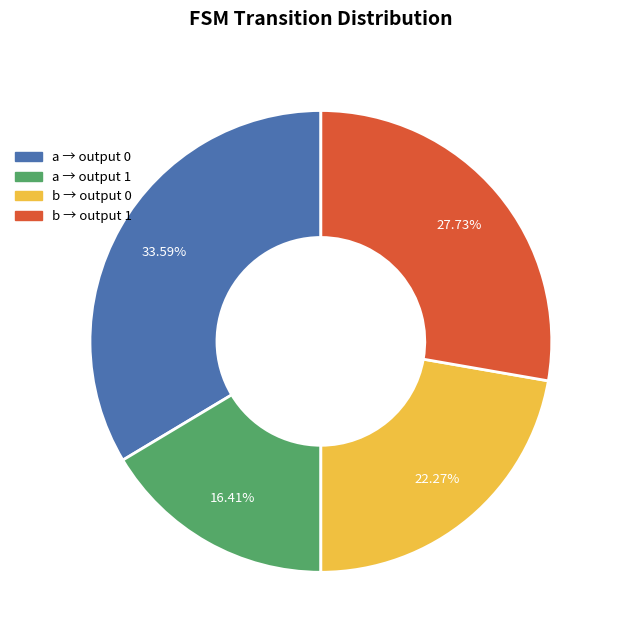

Is there a majority slice in this chart?

No